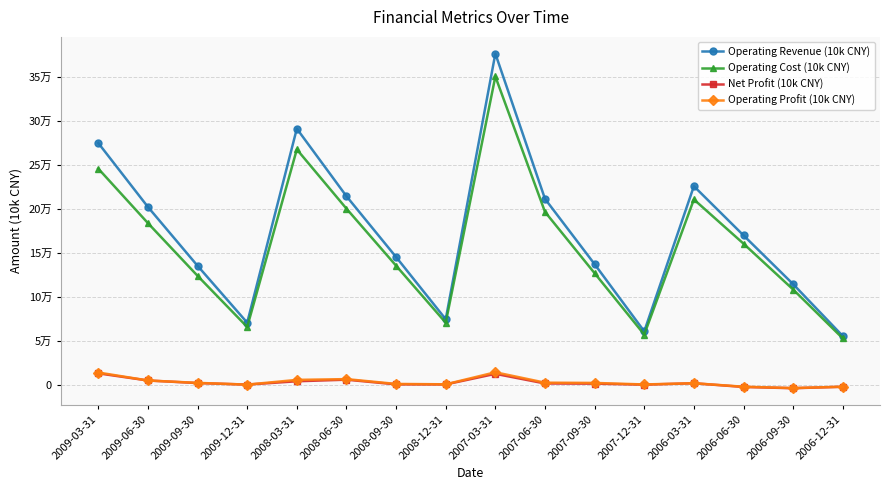

At how many categories does at least one series exceed 312956?

1